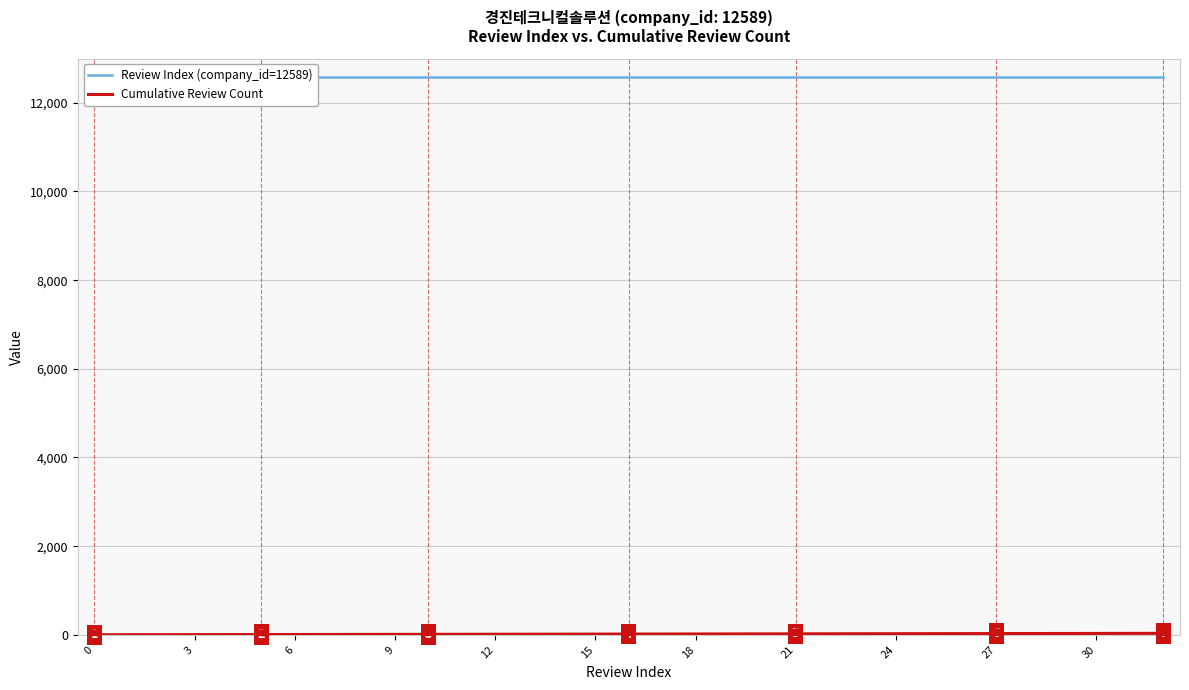

True or false: Review Index (company_id=12589) and Cumulative Review Count intersect in this chart.

False